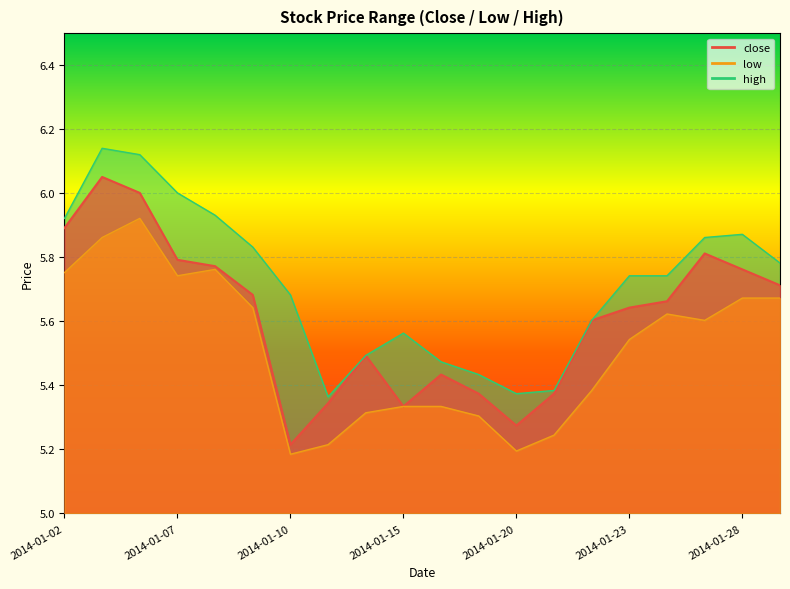

True or false: low and high intersect in this chart.

False